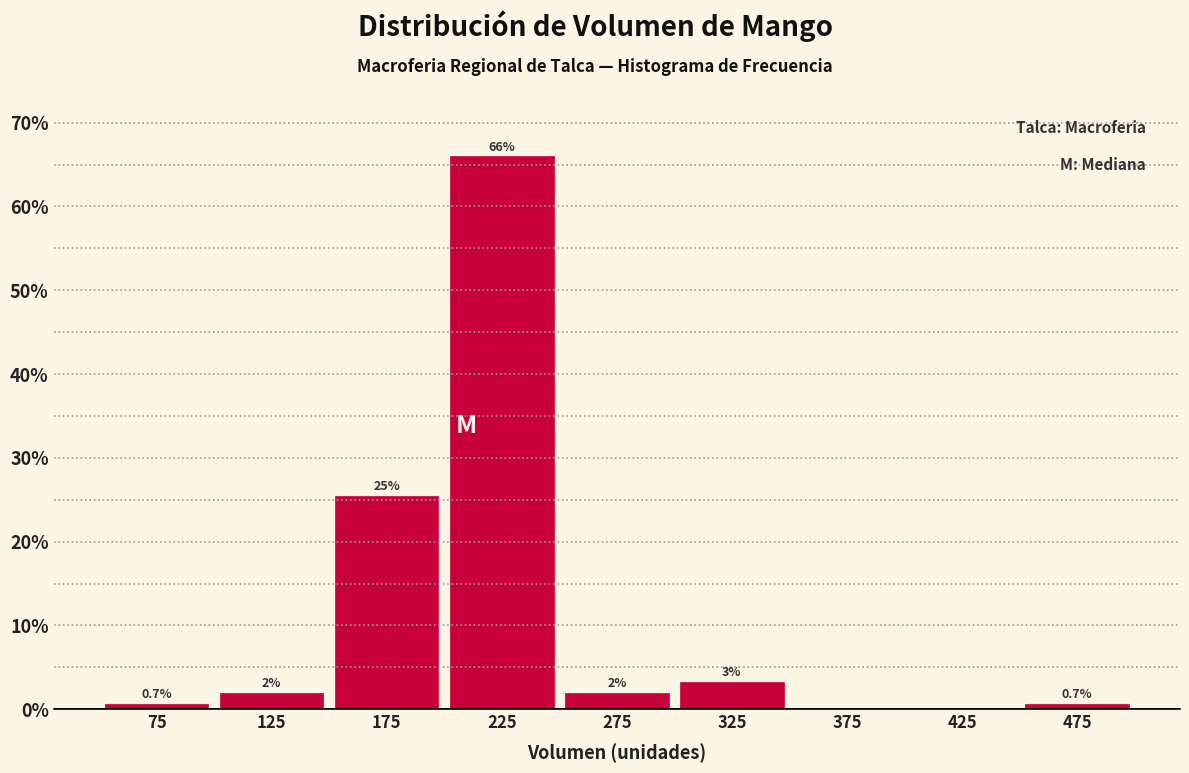

Which range on the x-axis has the tallest bar?

200 to 250